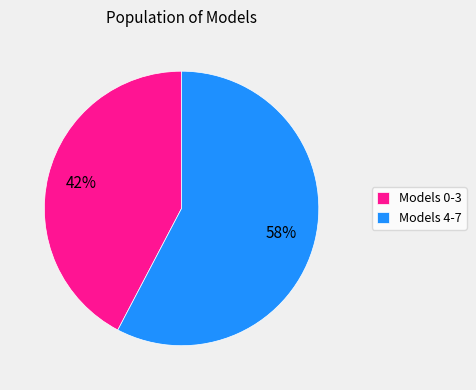

What percentage is the Models 0-3 slice, to the nearest percent?

42%